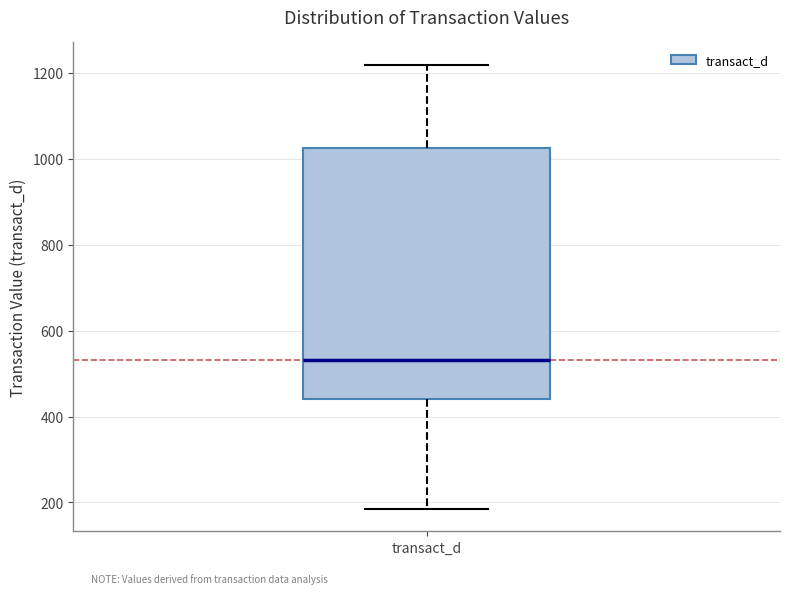

Read this box plot against the y-axis: the position of the median line, the range covered by the box, and the ends of both whiskers. The values are not printed on the chart, so give them approximately, as read against the axis.

median 540, box 440 to 1020, whiskers 180 to 1220